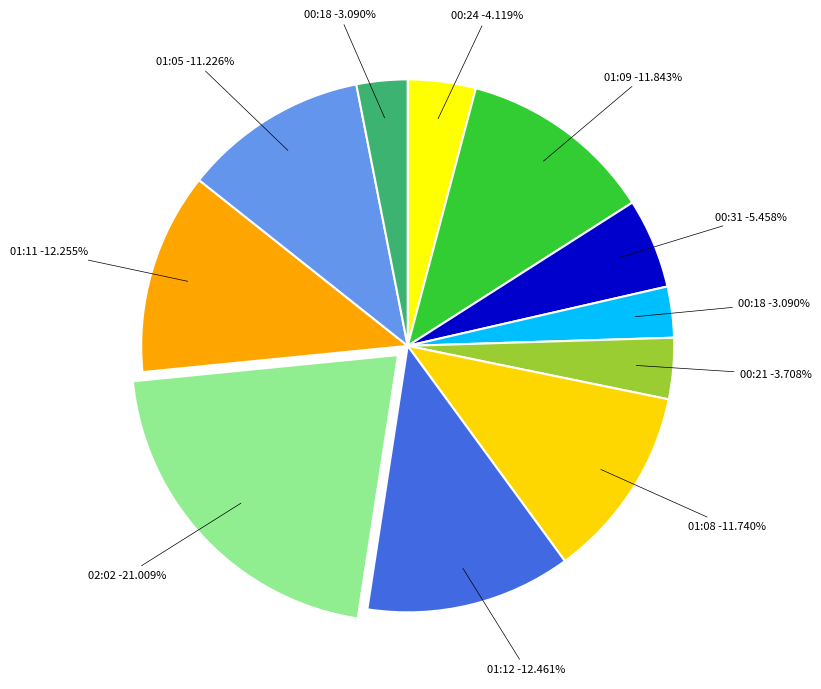

Is there any slice that represents more than half of the pie?

No